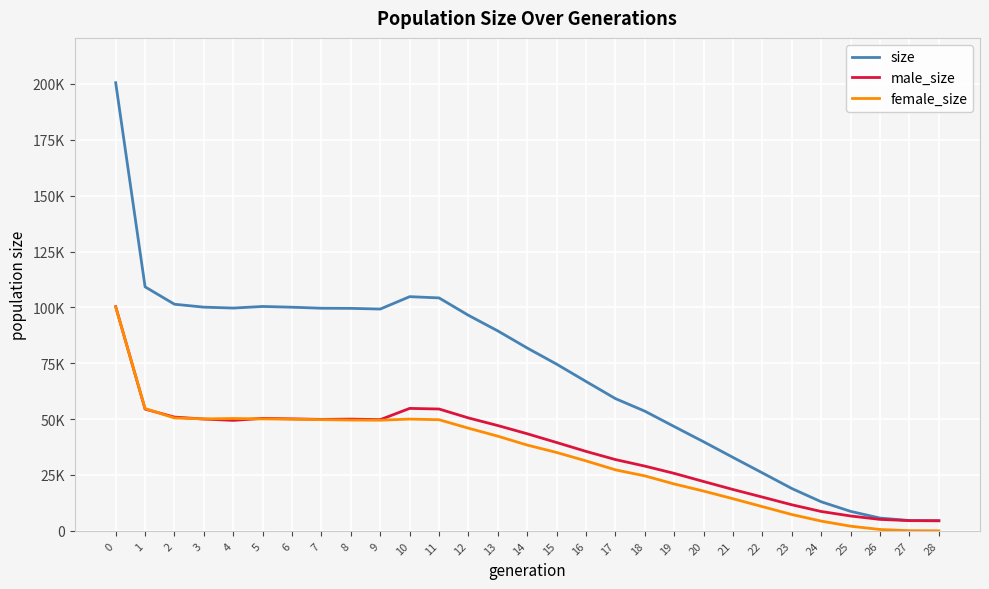

Does the chart display data point markers on the line(s)?

No